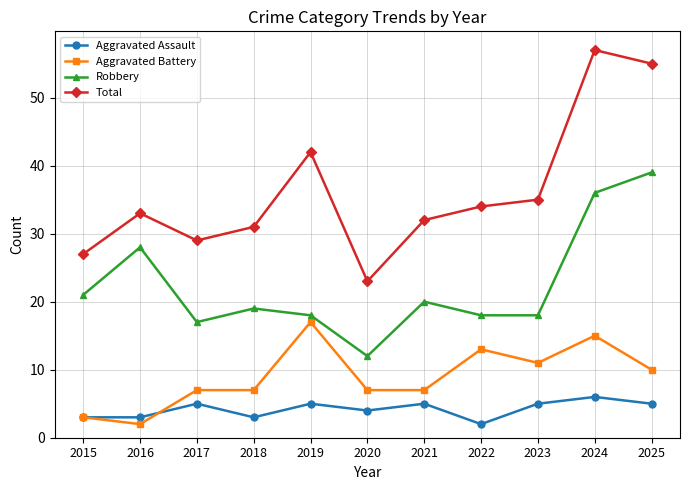

At 2018, list the series in order from largest to smallest.

Total, Robbery, Aggravated Battery, Aggravated Assault